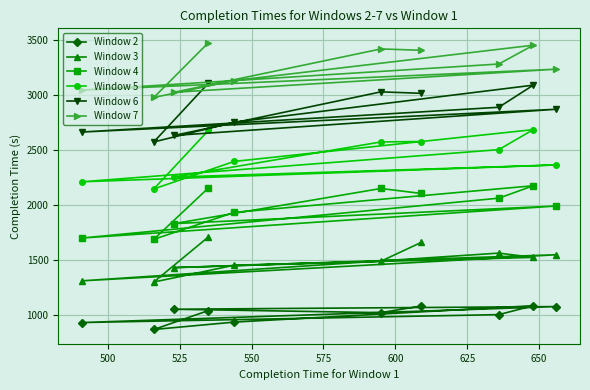

True or false: Window 5 and Window 7 cross at least once.

False